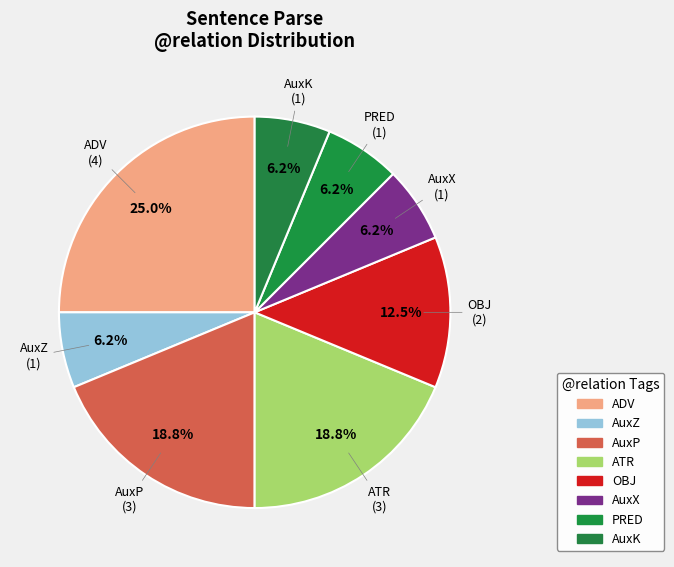

Count the number of slices in the pie.

8